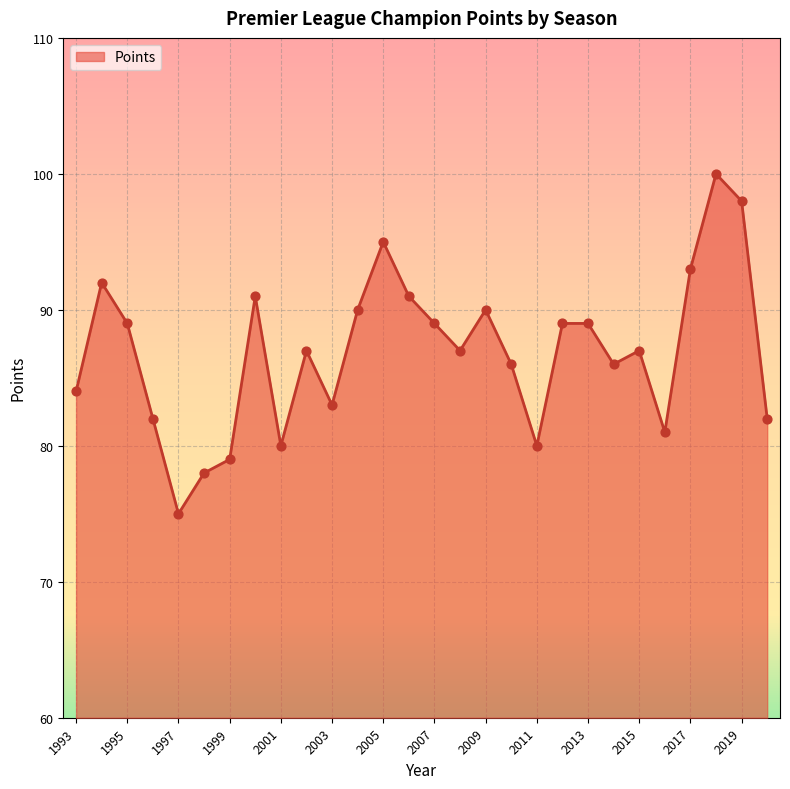

What is the minimum value shown in the chart?

75